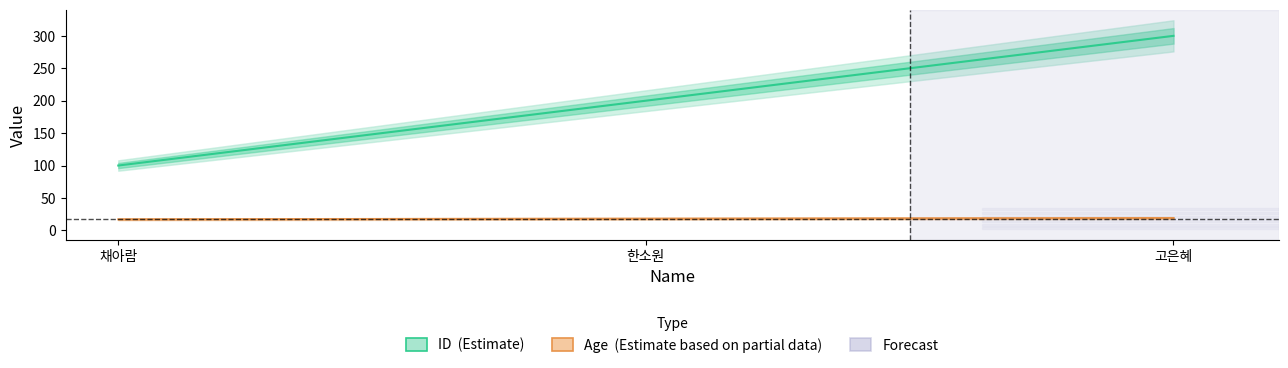

List the series in order of their peak value, lowest first.

Age, ID